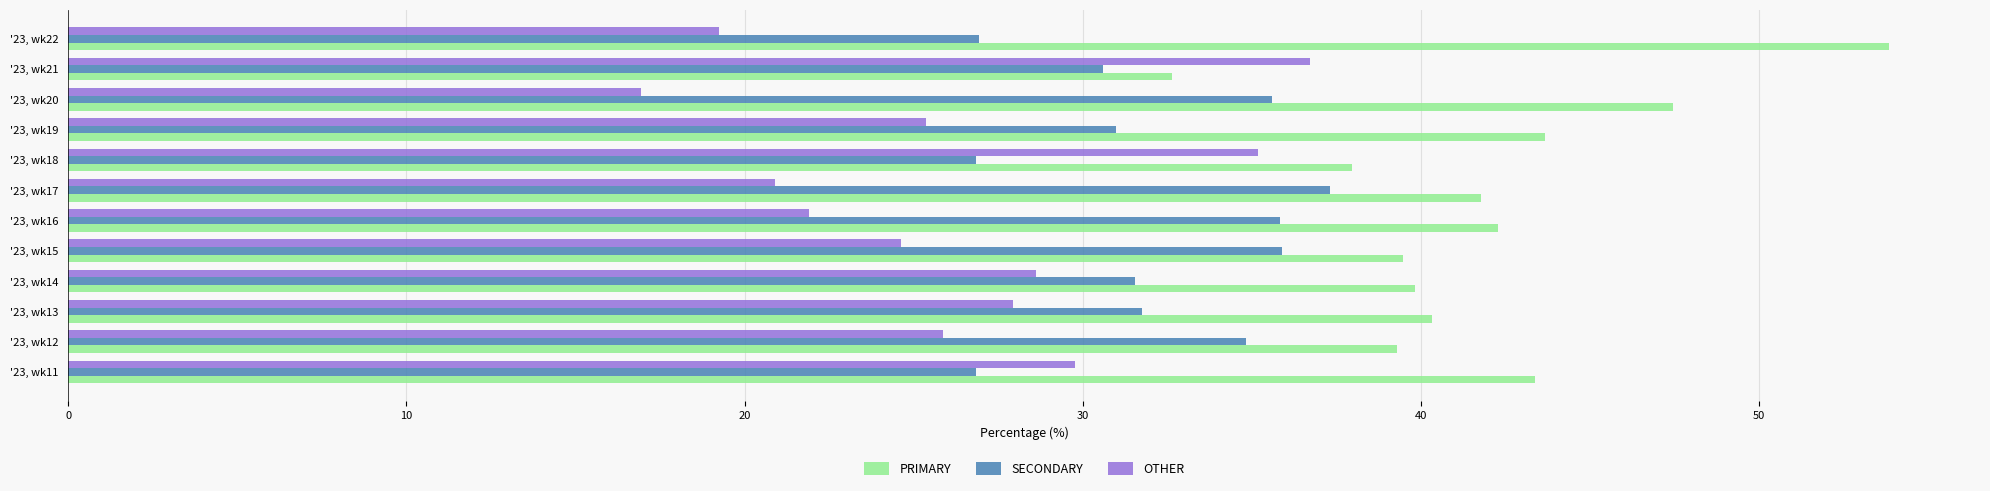

What is the total value across all series at '23, wk17?

100.0